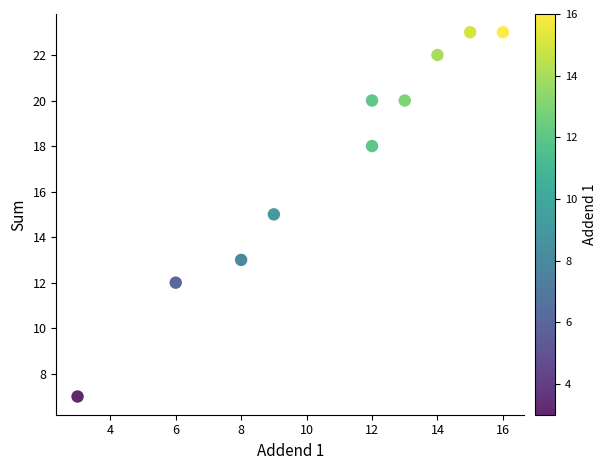

What is the average X value?

11